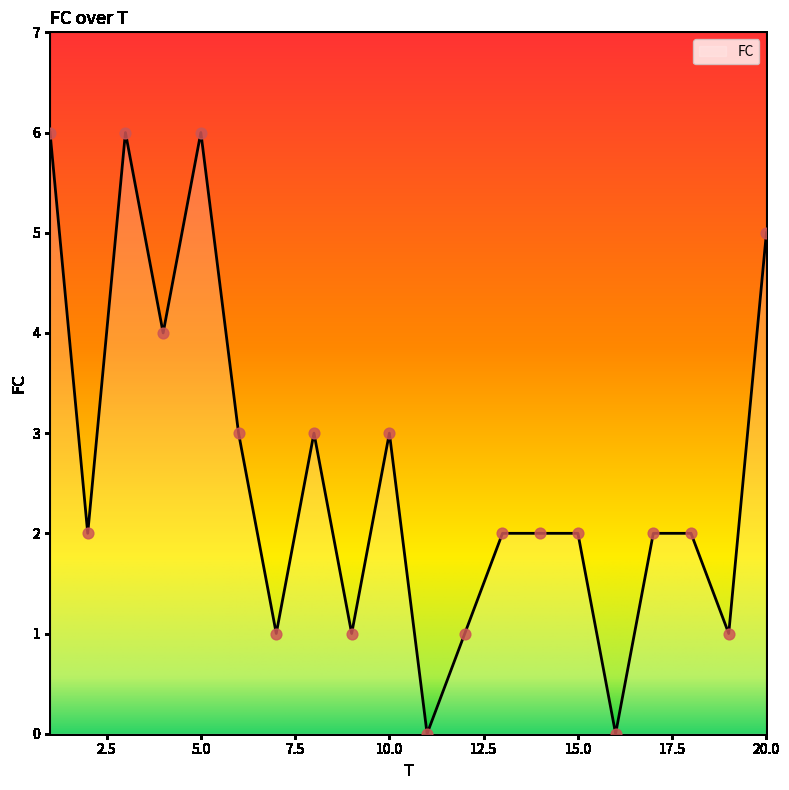

What is the greatest value displayed?

6